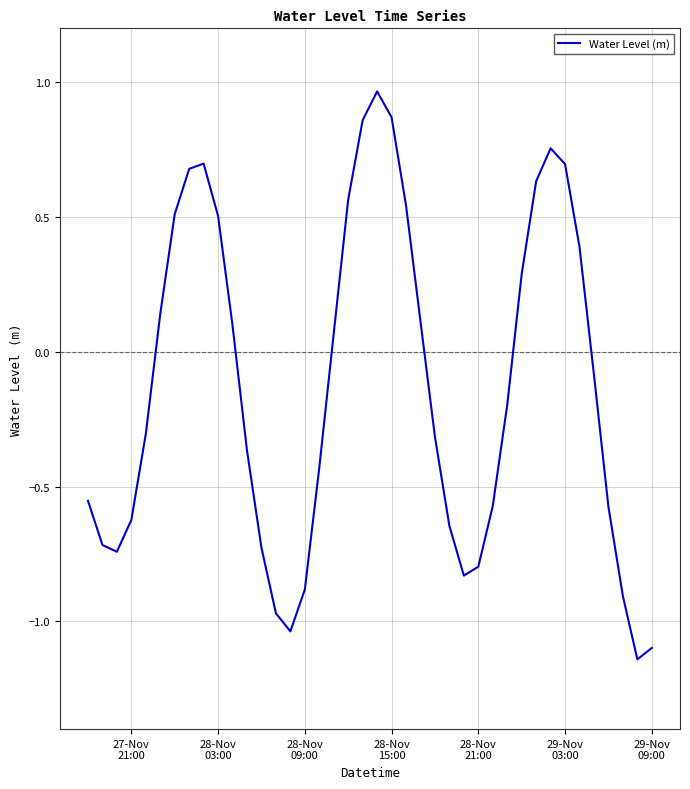

What is the difference between the maximum and minimum values?

2.1